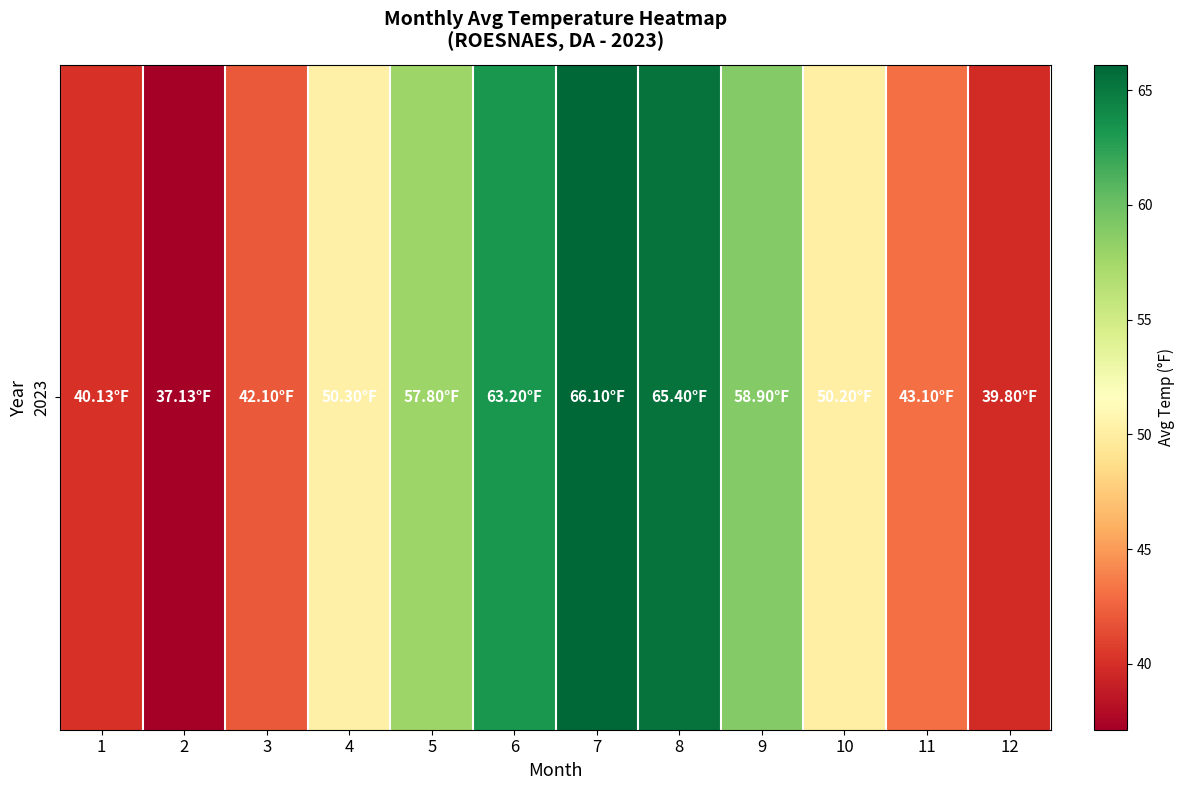

Count the number of categories in the chart.

12